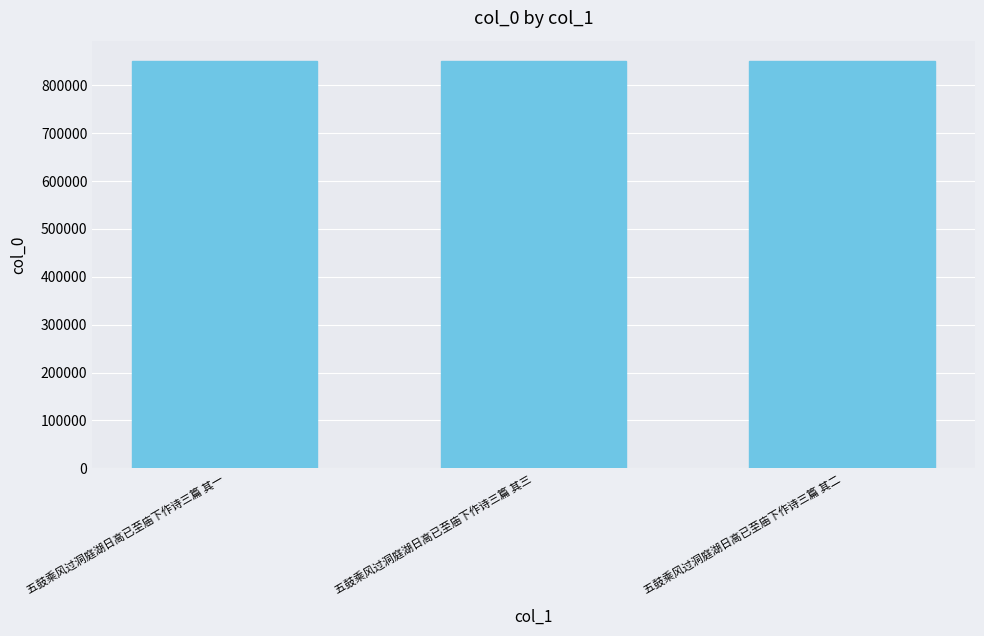

What value does the data have at 五鼓乘风过洞庭湖日高已至庙下作诗三篇 其三?

850227